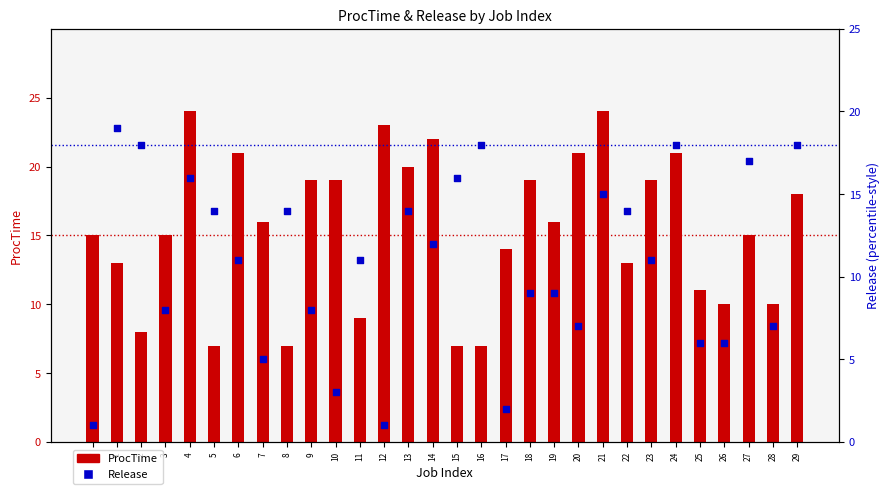

Which series has the largest Y range (max minus min)?

Release